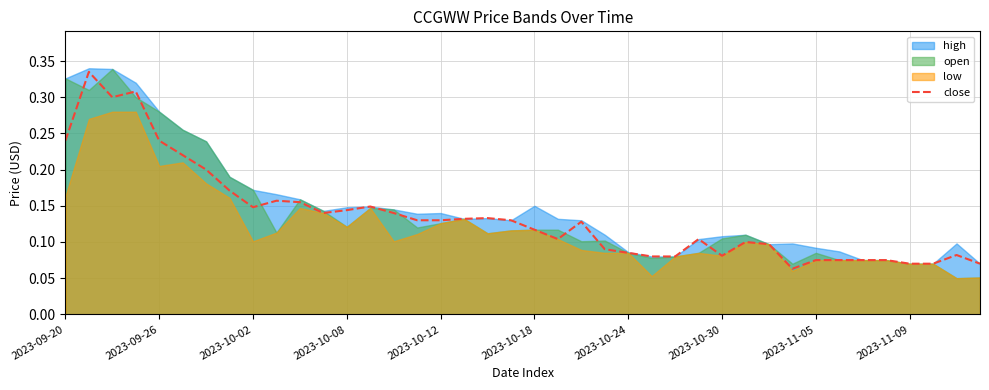

What is the label of the 20th point from the left?

19